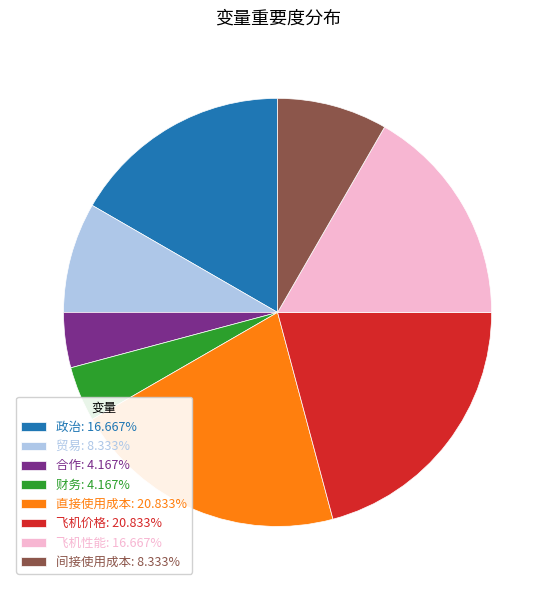

Is there any slice that represents more than half of the pie?

No